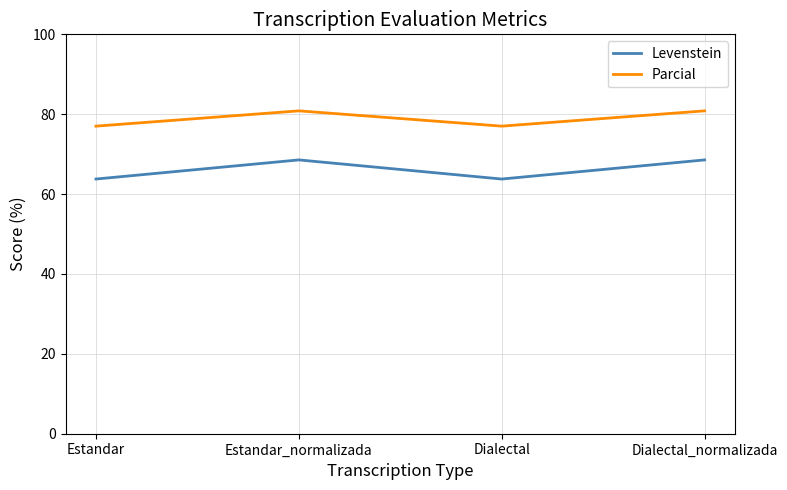

Reading left to right, transcribe all the data shown in this chart.

Levenstein: 63.8	68.6	63.8	68.6
Parcial: 77.0	80.8	77.0	80.8